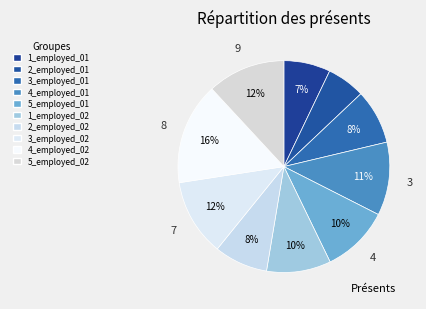

To the nearest percent, what is the difference between the largest and smallest slice percentages?

10%